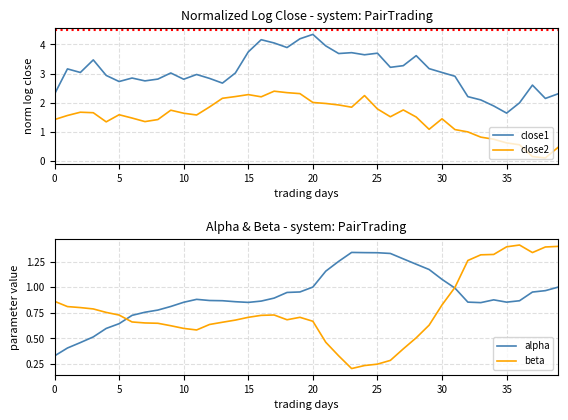

Reading left to right, what are all the values shown in this chart?

close1: 2.3	3.2	3.0	3.5	2.9	2.7	2.8	2.7	2.8	3.0	2.8	3.0	2.8	2.7	3.0	3.7	4.2	4.1	3.9	4.2	4.3	4.0	3.7	3.7	3.6	3.7	3.2	3.3	3.6	3.2	3.0	2.9	2.2	2.1	1.9	1.6	2.0	2.6	2.1	2.3
close2: 1.4	1.6	1.7	1.7	1.3	1.6	1.5	1.3	1.4	1.7	1.6	1.6	1.9	2.1	2.2	2.3	2.2	2.4	2.3	2.3	2.0	2.0	1.9	1.8	2.2	1.8	1.5	1.7	1.5	1.1	1.4	1.1	1.0	0.8	0.7	0.6	0.5	0.1	0.1	0.5
alpha: 0.3	0.4	0.5	0.5	0.6	0.6	0.7	0.8	0.8	0.8	0.9	0.9	0.9	0.9	0.9	0.9	0.9	0.9	0.9	1.0	1.0	1.2	1.3	1.3	1.3	1.3	1.3	1.3	1.2	1.2	1.1	1.0	0.9	0.9	0.9	0.9	0.9	1.0	1.0	1.0
beta: 0.9	0.8	0.8	0.8	0.8	0.7	0.7	0.7	0.6	0.6	0.6	0.6	0.6	0.7	0.7	0.7	0.7	0.7	0.7	0.7	0.7	0.5	0.3	0.2	0.2	0.2	0.3	0.4	0.5	0.6	0.8	1.0	1.3	1.3	1.3	1.4	1.4	1.3	1.4	1.4